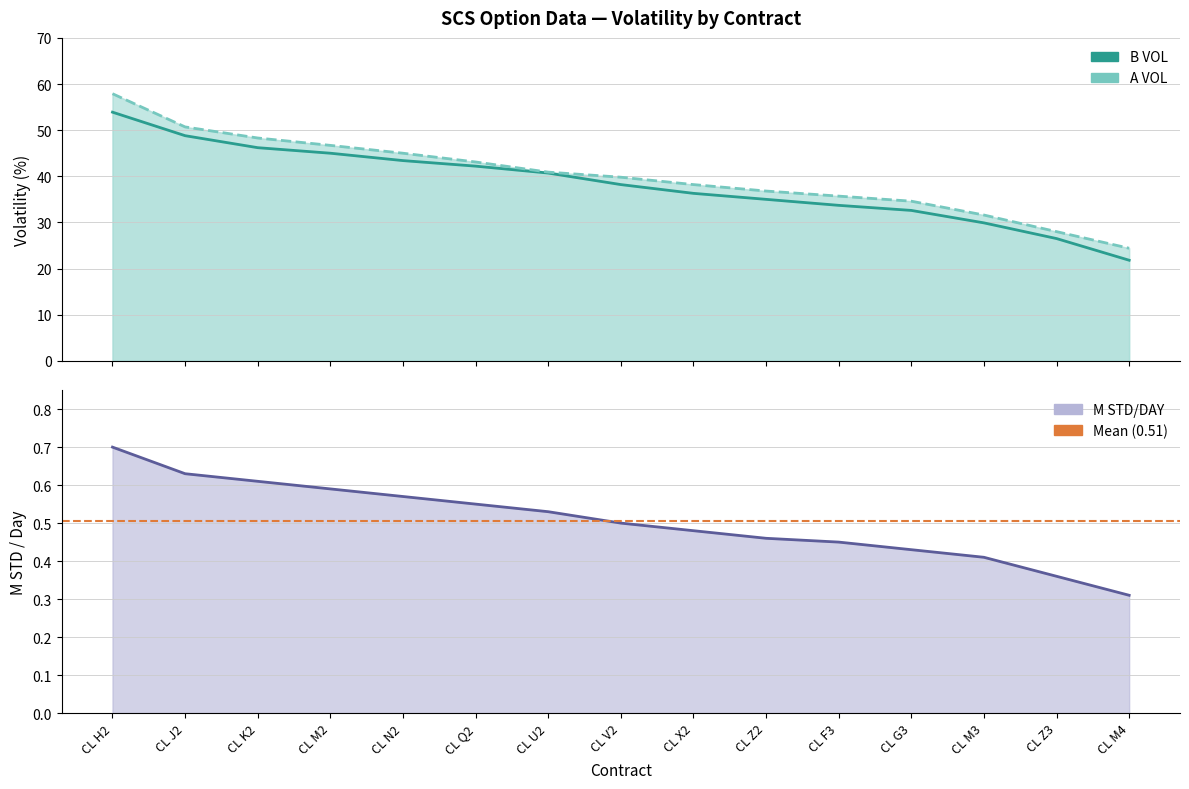

At which label does A VOL reach its peak?

CL H2